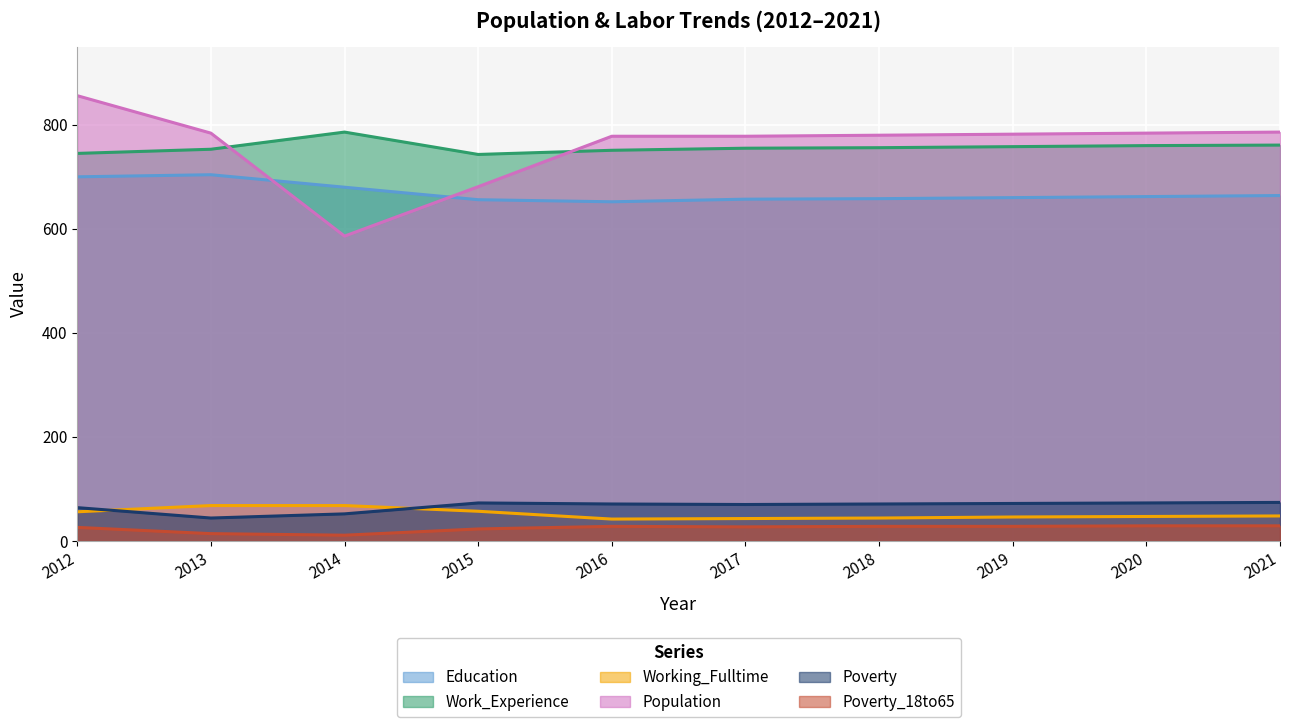

What is the average value of the Education series?

669